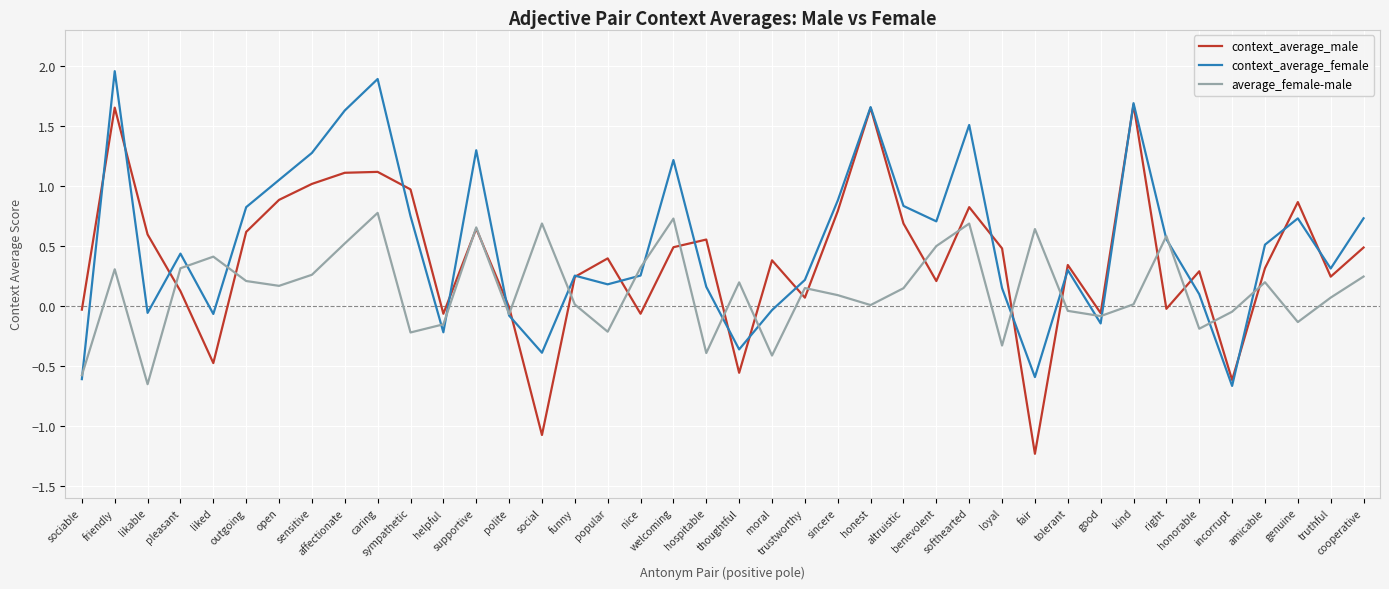

Which series has the widest spread of values?

context_average_male